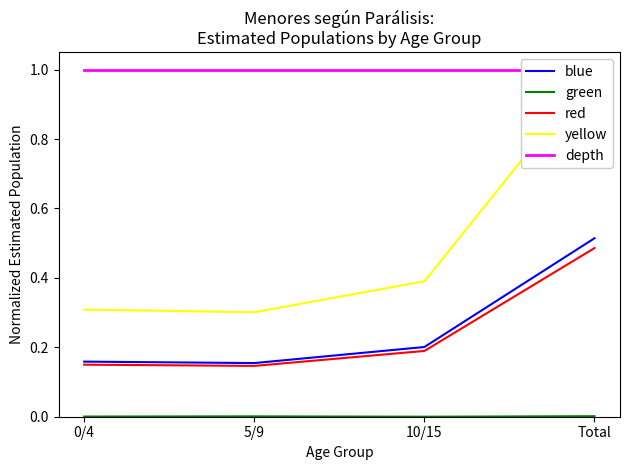

How many yellow values are between 0 and 1?

4